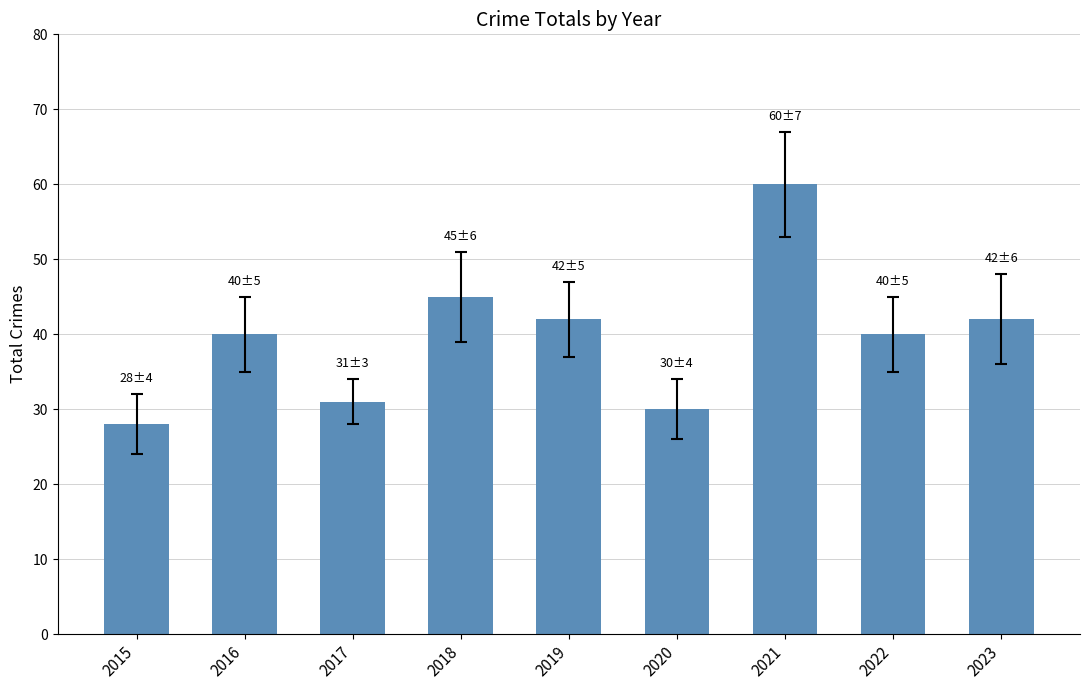

What is the approximate value at 2019?

42